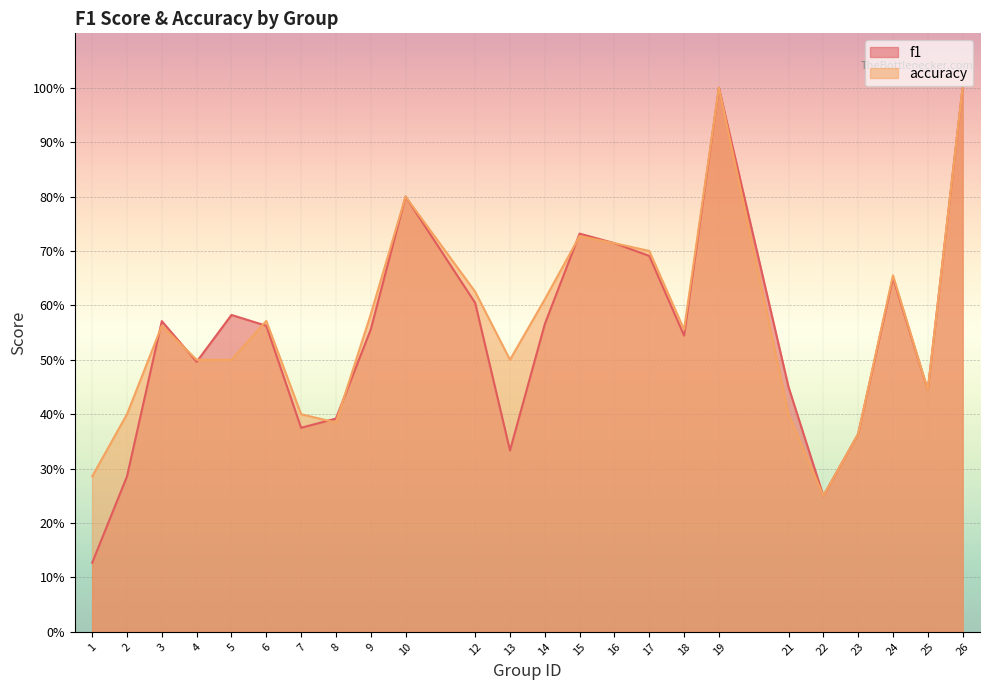

How many data points does each series have?

24